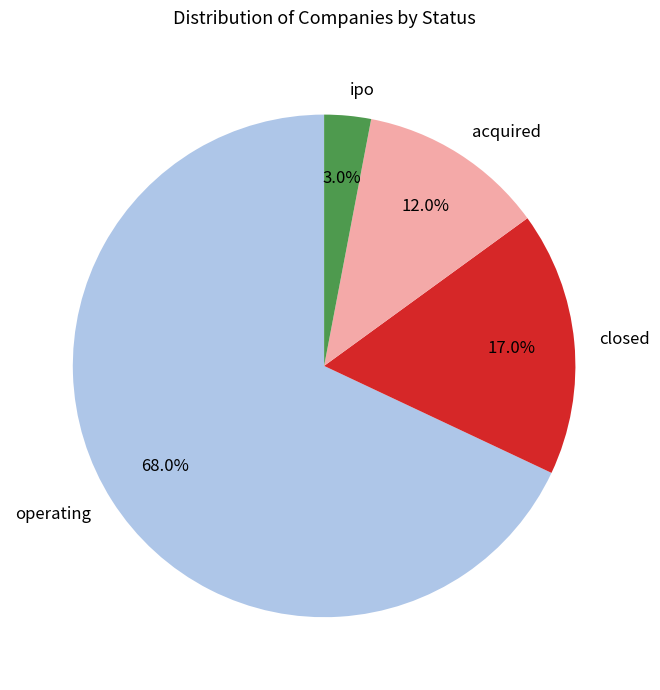

How many segments does this pie chart have?

4